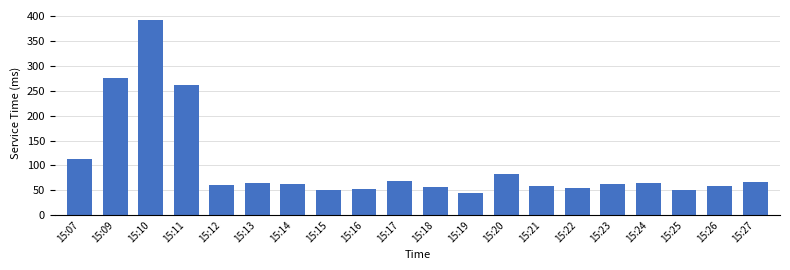

What is the difference between the second highest and minimum values?

231.6